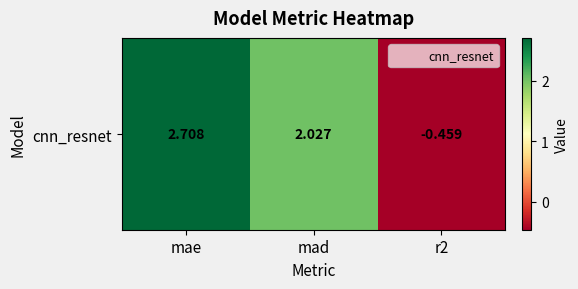

List the labels in order of value, largest first.

mae, mad, r2